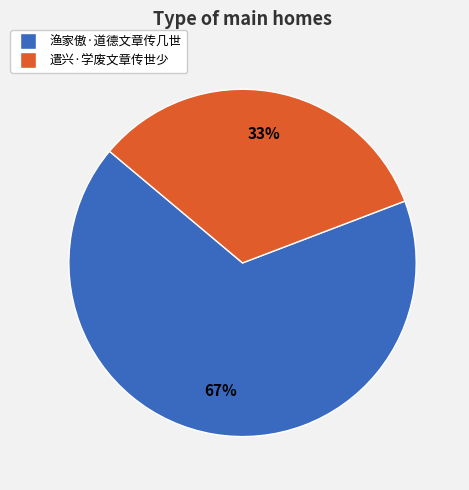

To the nearest percent, what is the combined percentage of 渔家傲·道德文章传几世 and 遣兴·学废文章传世少?

100%